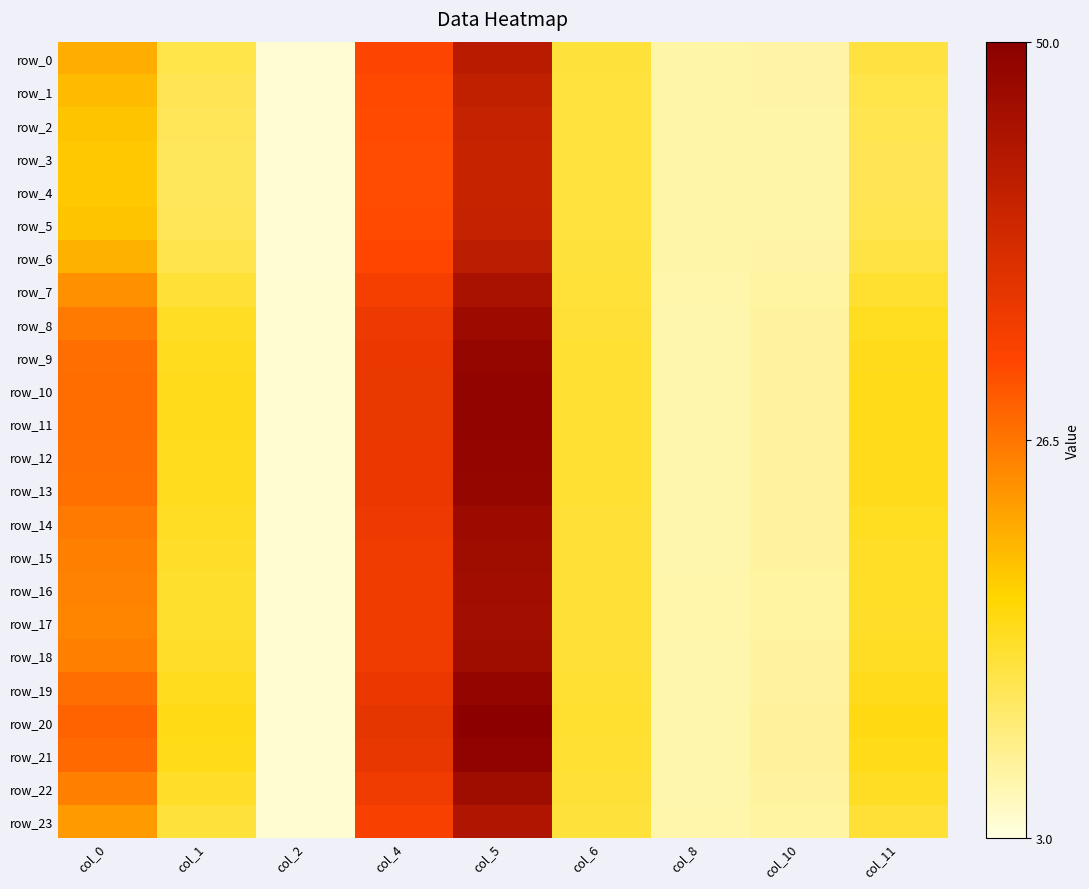

Is the value of row_23 at col_6 greater than the value of row_2 at col_4?

No